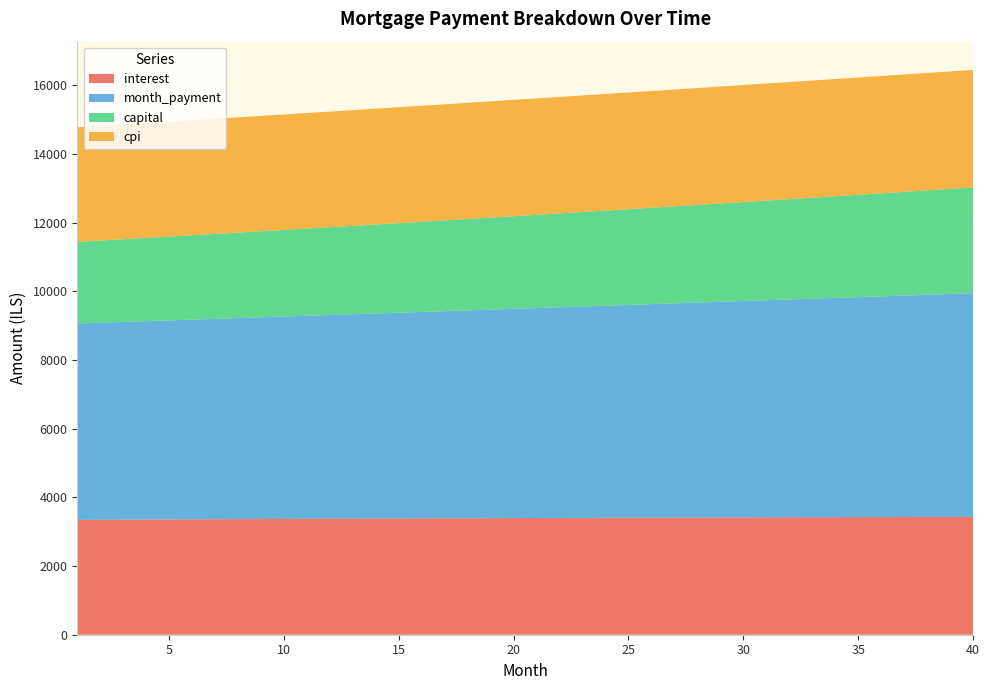

Reading left to right, what are all the values shown in this chart?

interest: 3344.4	3347.6	3350.8	3353.9	3357.0	3360.0	3363.0	3365.9	3368.8	3371.7	3374.5	3377.2	3379.9	3382.6	3385.2	3387.8	3390.3	3392.7	3395.1	3397.5	3399.8	3402.1	3404.3	3406.4	3408.5	3410.5	3412.5	3414.5	3416.3	3418.1	3419.9	3421.6	3423.2	3424.8	3426.3	3427.8	3429.2	3430.5	3431.8	3433.0
month_payment: 5720.8	5739.9	5759.0	5778.2	5797.5	5816.8	5836.2	5855.6	5875.2	5894.7	5914.4	5934.1	5953.9	5973.7	5993.7	6013.6	6033.7	6053.8	6074.0	6094.2	6114.5	6134.9	6155.4	6175.9	6196.5	6217.1	6237.8	6258.6	6279.5	6300.4	6321.4	6342.5	6363.6	6384.9	6406.1	6427.5	6448.9	6470.4	6492.0	6513.6
capital: 2376.4	2392.2	2408.2	2424.3	2440.5	2456.8	2473.2	2489.7	2506.3	2523.1	2539.9	2556.9	2574.0	2591.1	2608.4	2625.9	2643.4	2661.0	2678.8	2696.7	2714.7	2732.8	2751.1	2769.5	2788.0	2806.6	2825.3	2844.2	2863.2	2882.3	2901.5	2920.9	2940.4	2960.1	2979.8	2999.7	3019.8	3039.9	3060.2	3080.7
cpi: 3336.5	3339.7	3342.8	3345.8	3348.9	3351.8	3354.8	3357.6	3360.5	3363.3	3366.0	3368.7	3371.4	3374.0	3376.5	3379.0	3381.5	3383.9	3386.2	3388.5	3390.8	3393.0	3395.1	3397.2	3399.2	3401.2	3403.1	3405.0	3406.8	3408.5	3410.2	3411.8	3413.4	3414.9	3416.4	3417.8	3419.1	3420.4	3421.6	3422.7